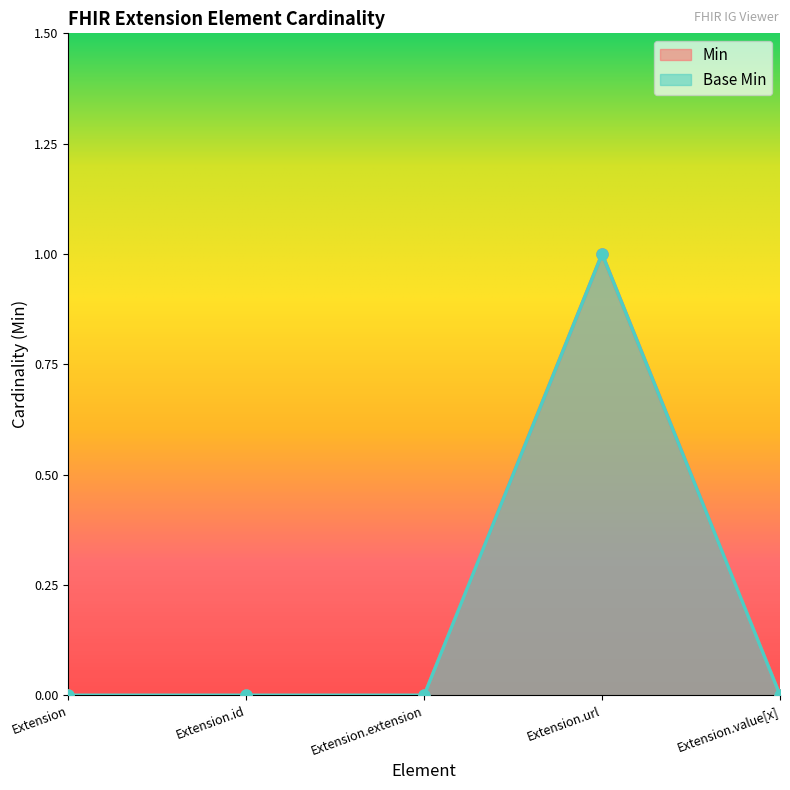

What is the difference between the Min values at Extension.url and Extension.extension?

1